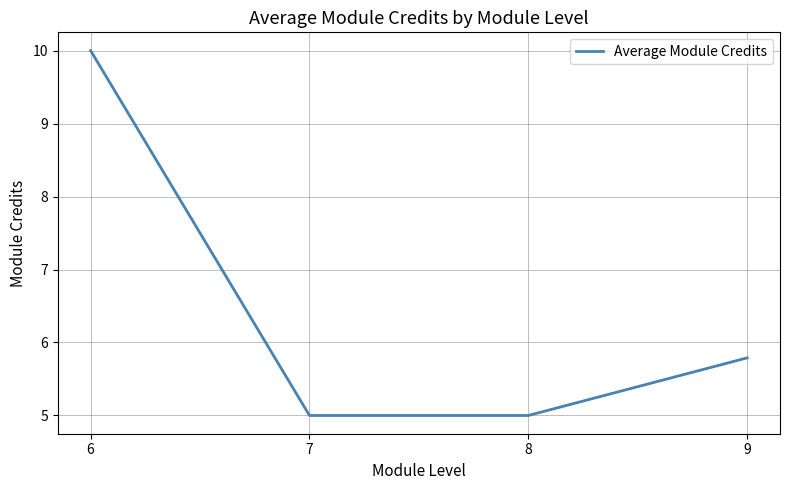

At which label is the value closest to 7?

9